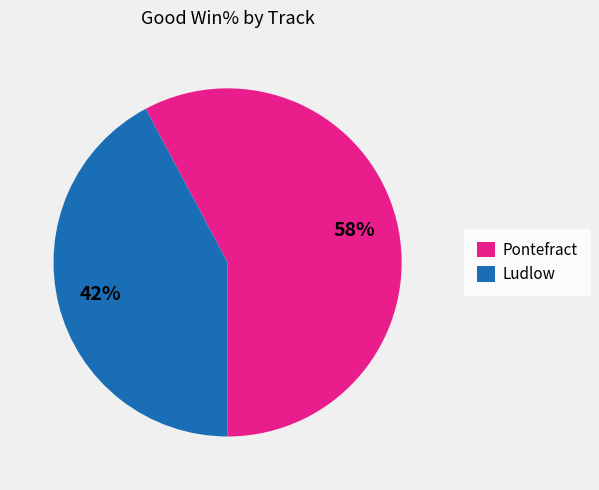

To the nearest percent, what is the average slice percentage?

50%